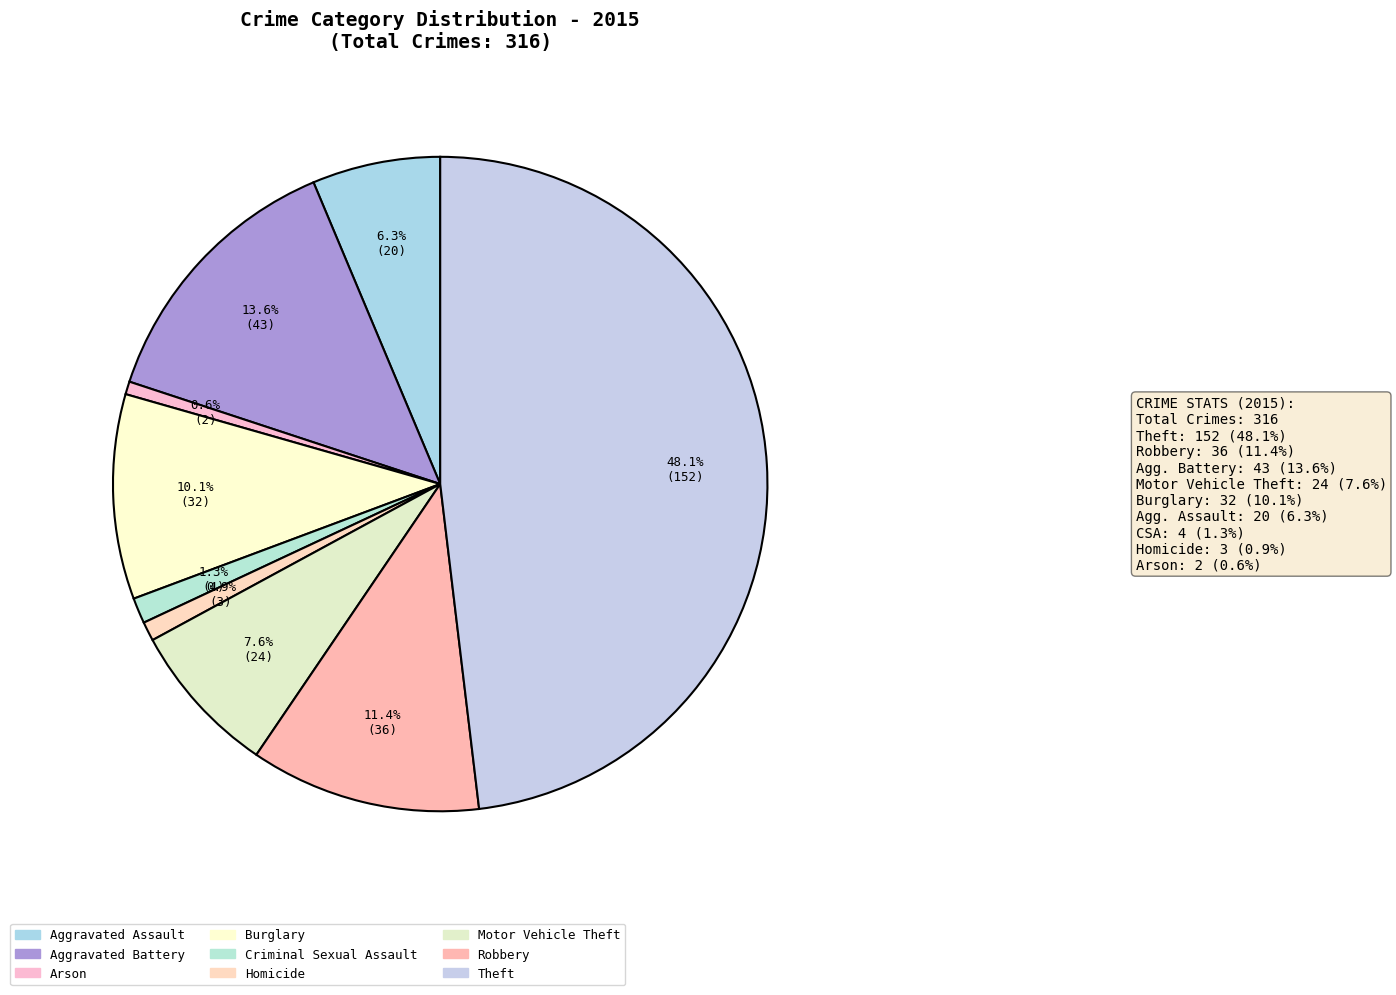

To the nearest percent, what is the average slice percentage?

11%